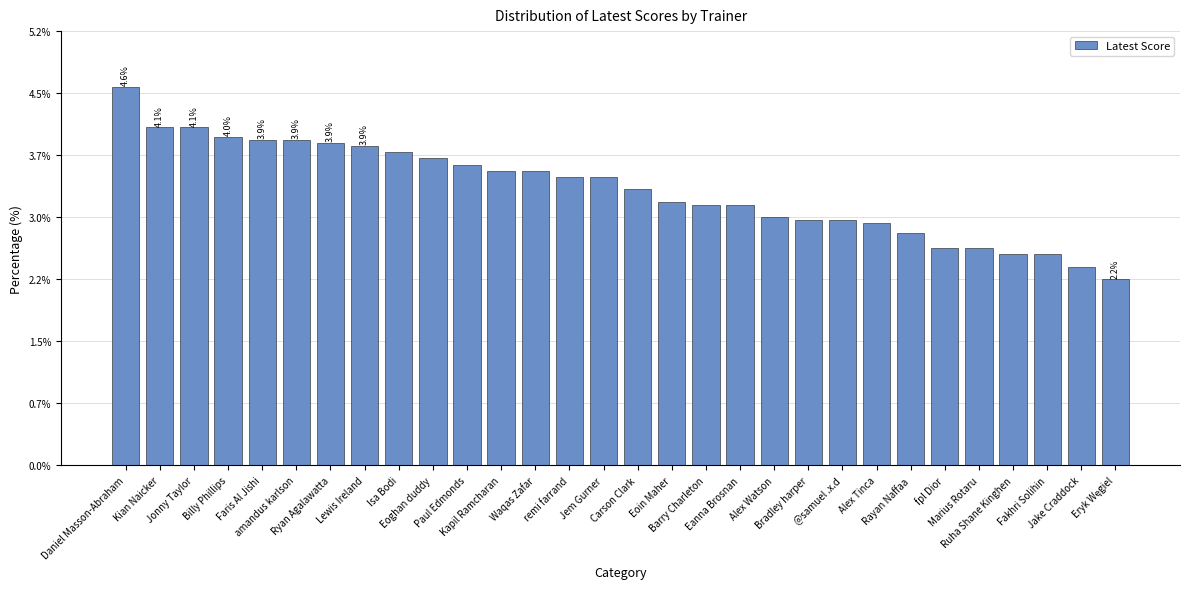

Reading left to right, extract all data points from this chart.

Daniel Masson-Abraham=122	Kian Naicker=109	Jonny Taylor=109	Billy Phillips=106	Faris Al Jishi=105	amandus karlson=105	Ryan Agalawatta=104	Lewis Ireland=103	Isa Bodi=101	Eoghan duddy=99	Paul Edmonds=97	Kapil Ramcharan=95	Waqas Zafar=95	remi farrand=93	Jem Gurner=93	Carson Clark=89	Eoin Maher=85	Barry Charleton=84	Eanna Brosnan=84	Alex Watson=80	Bradley harper=79	@samuel .x.d=79	Alex Tinca=78	Rayan Naffaa=75	fpl Dior=70	Marius Rotaru=70	Ruha Shane Kinghen=68	Fakhri Solihin=68	Jake Craddock=64	Eryk Węgiel=60